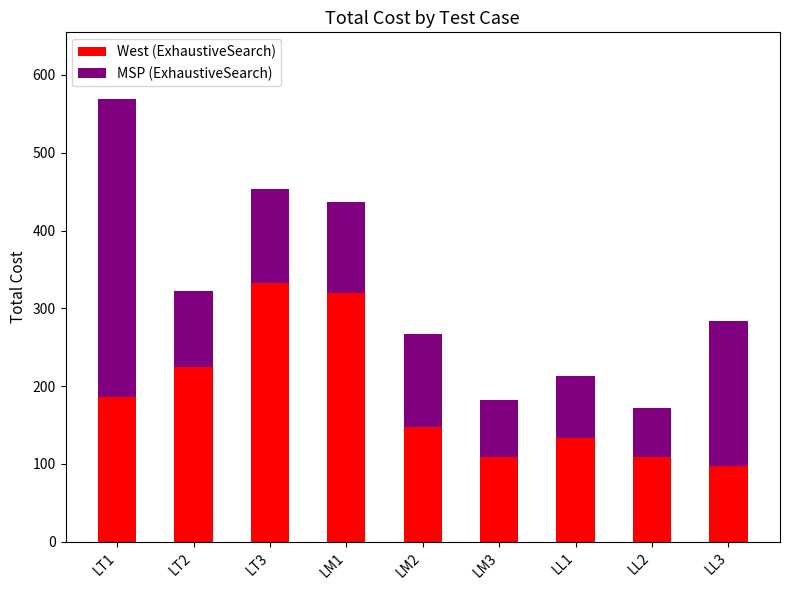

Where is West (ExhaustiveSearch) nearest to the value 215?

LT2